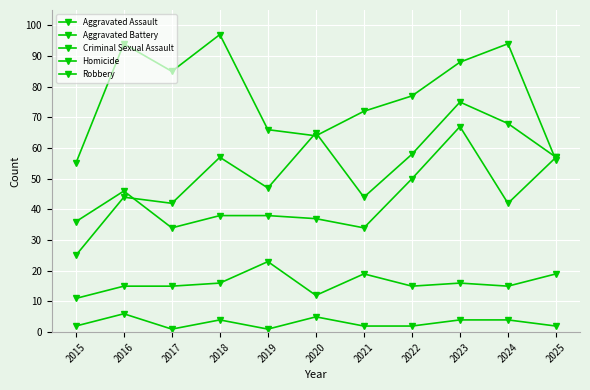

How many series are shown in this chart?

5